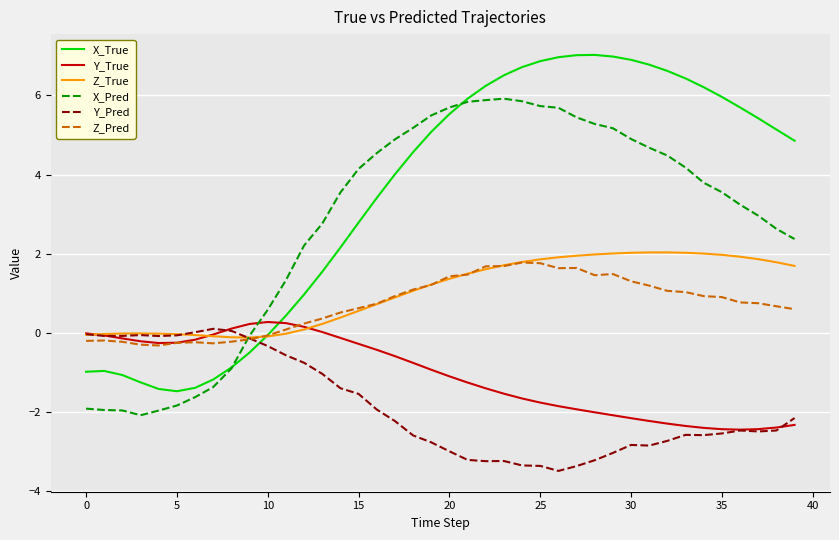

What is the maximum value shown in the chart?

7.0